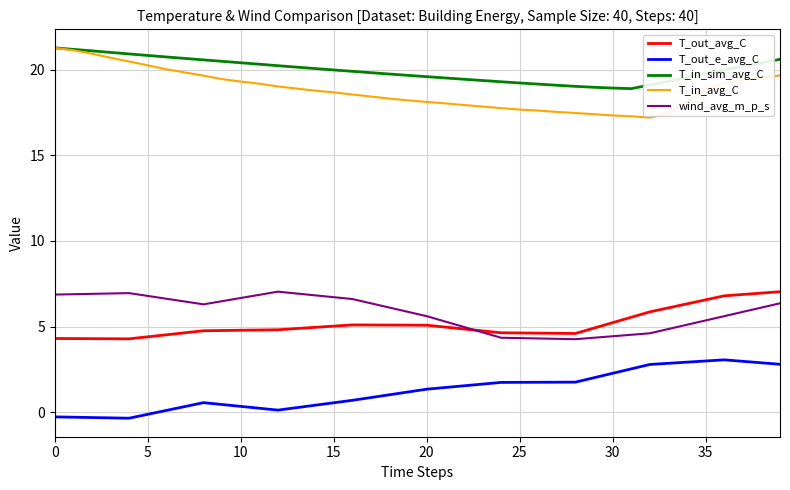

Which series has the largest total across all categories?

T_in_sim_avg_C